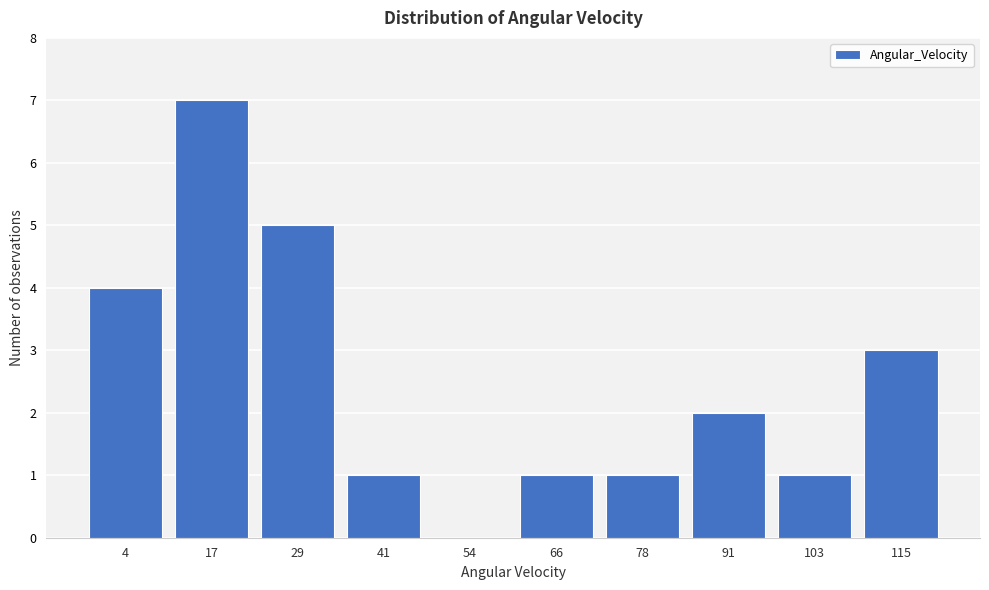

Reading left to right, what are all the values shown in this chart?

4=4	17=7	29=5	41=1	54=0	66=1	78=1	91=2	103=1	115=3